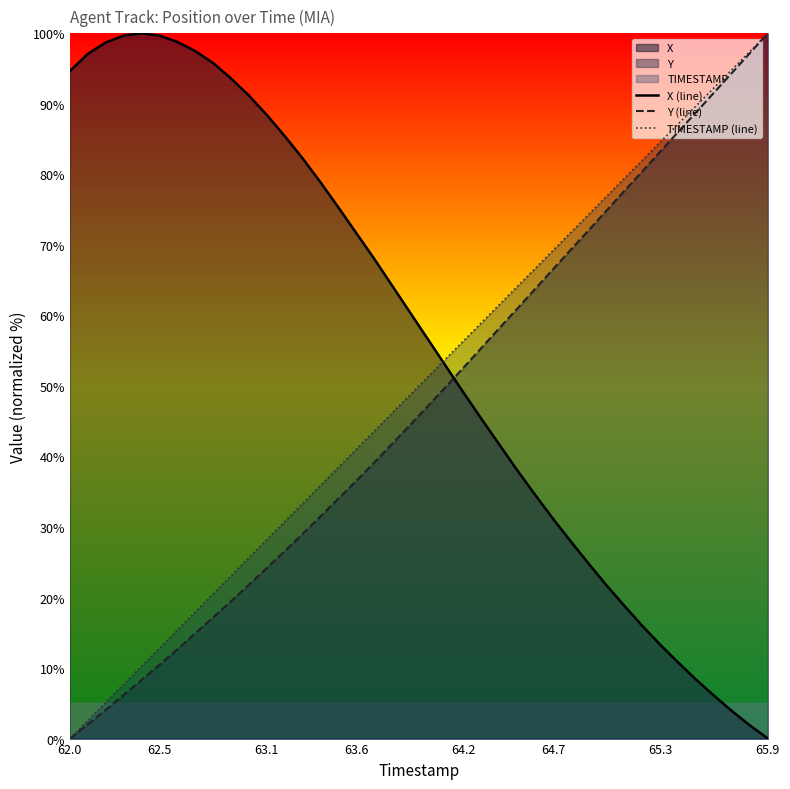

True or false: X (line) and Y (line) cross at least once.

True